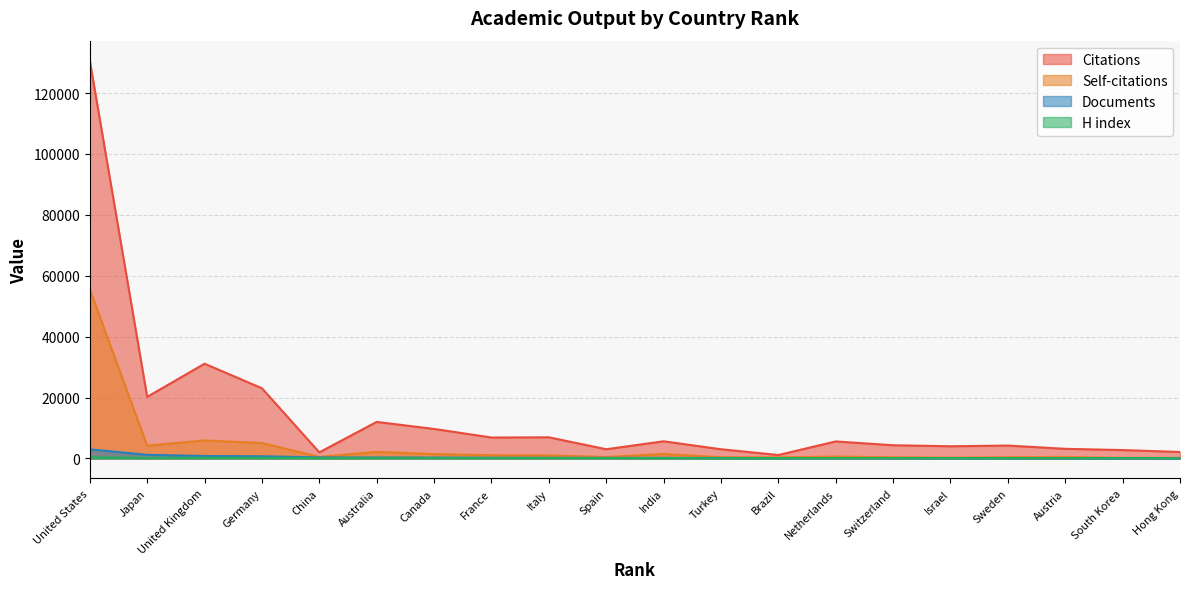

What are all the series names shown in the legend?

Citations, Self-citations, Documents, H index